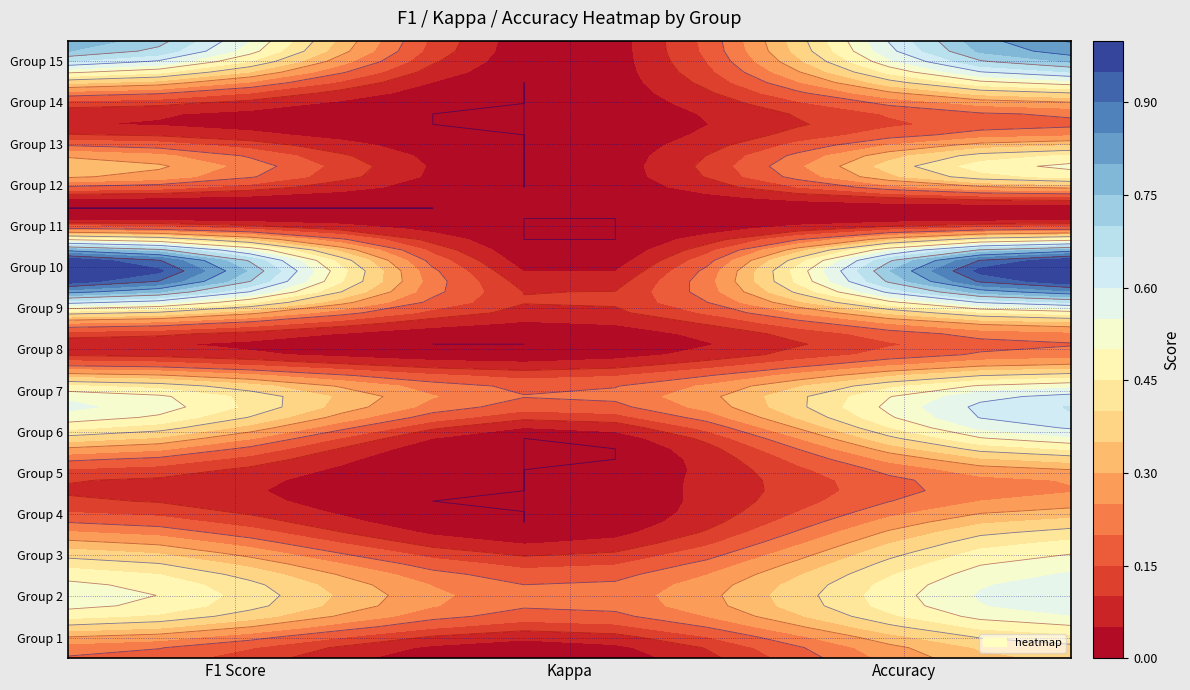

What is the difference between the second highest and second lowest values in the 3 series?

0.3